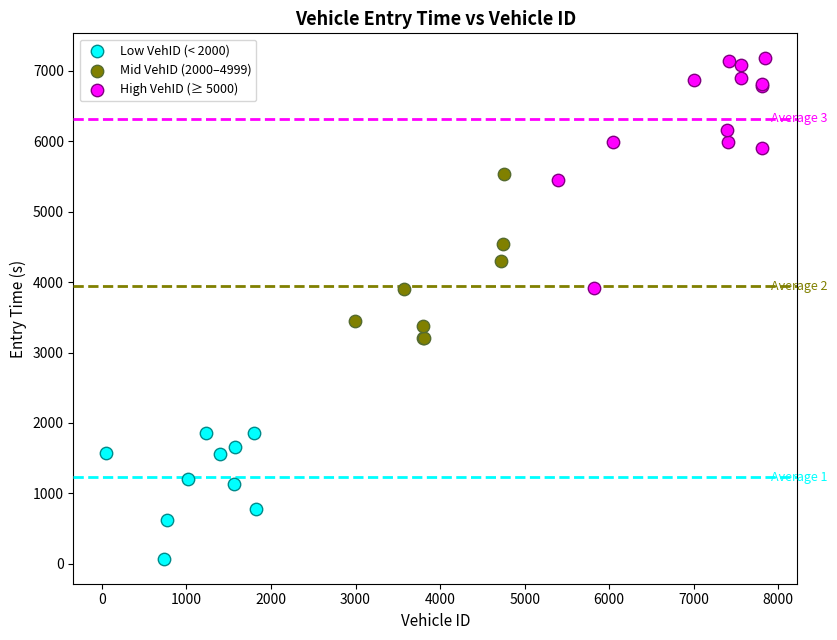

Which series reaches the maximum Y coordinate?

High VehID (≥ 5000)